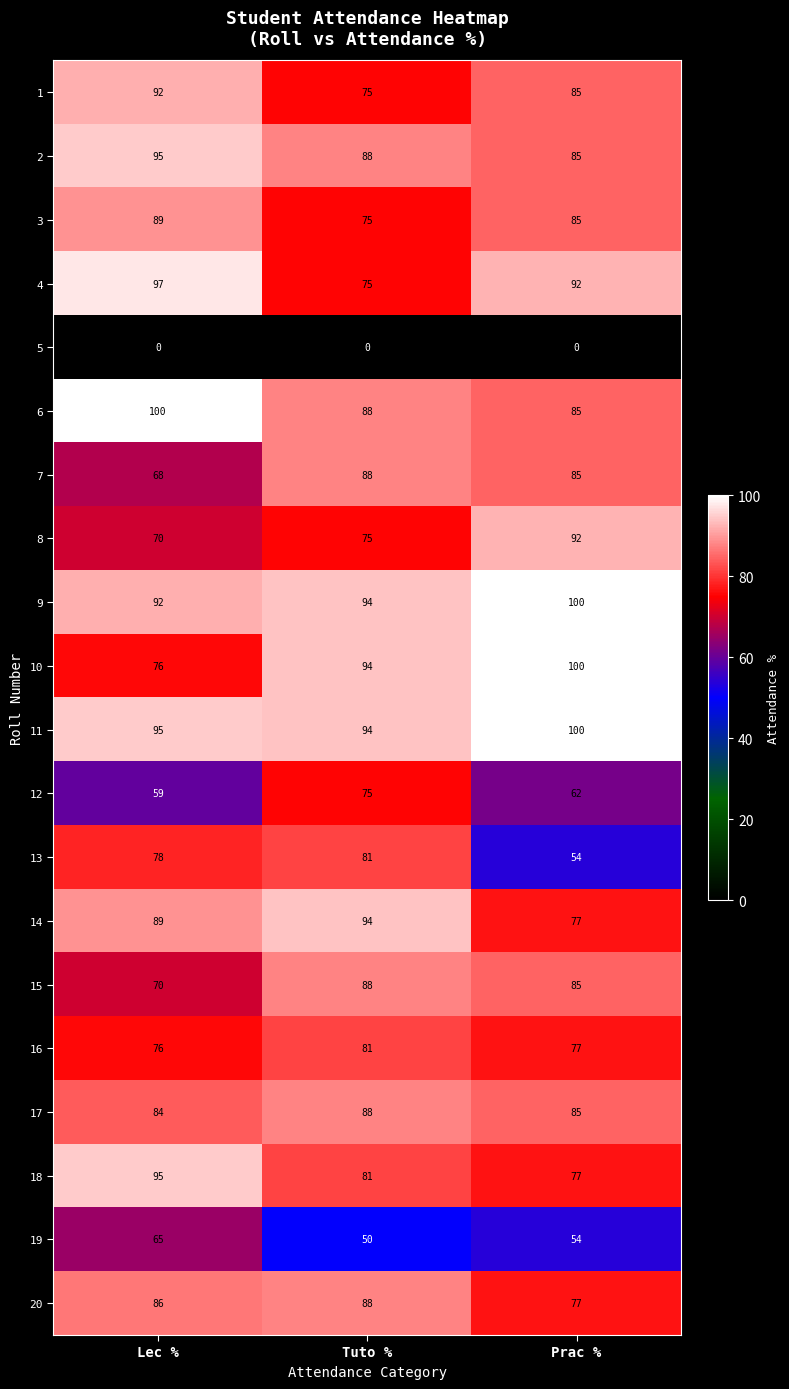

At how many categories does at least one series exceed 81?

3